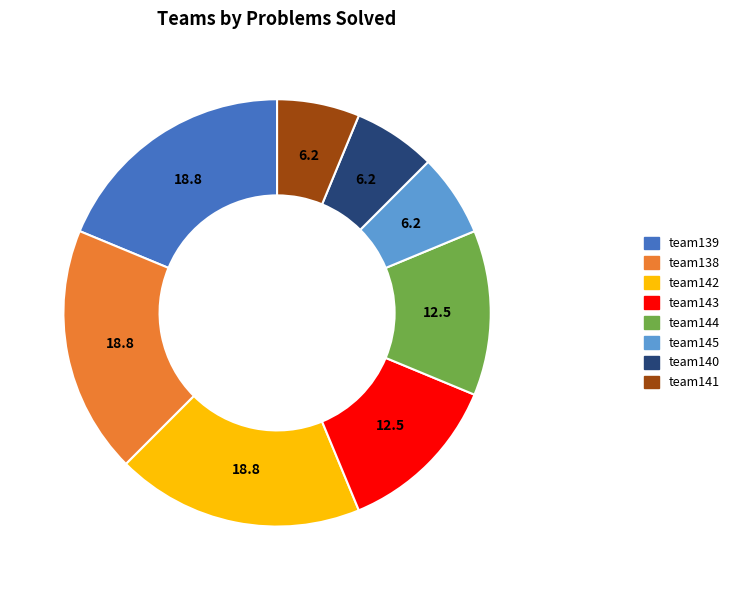

Is team141 the majority of the pie?

No